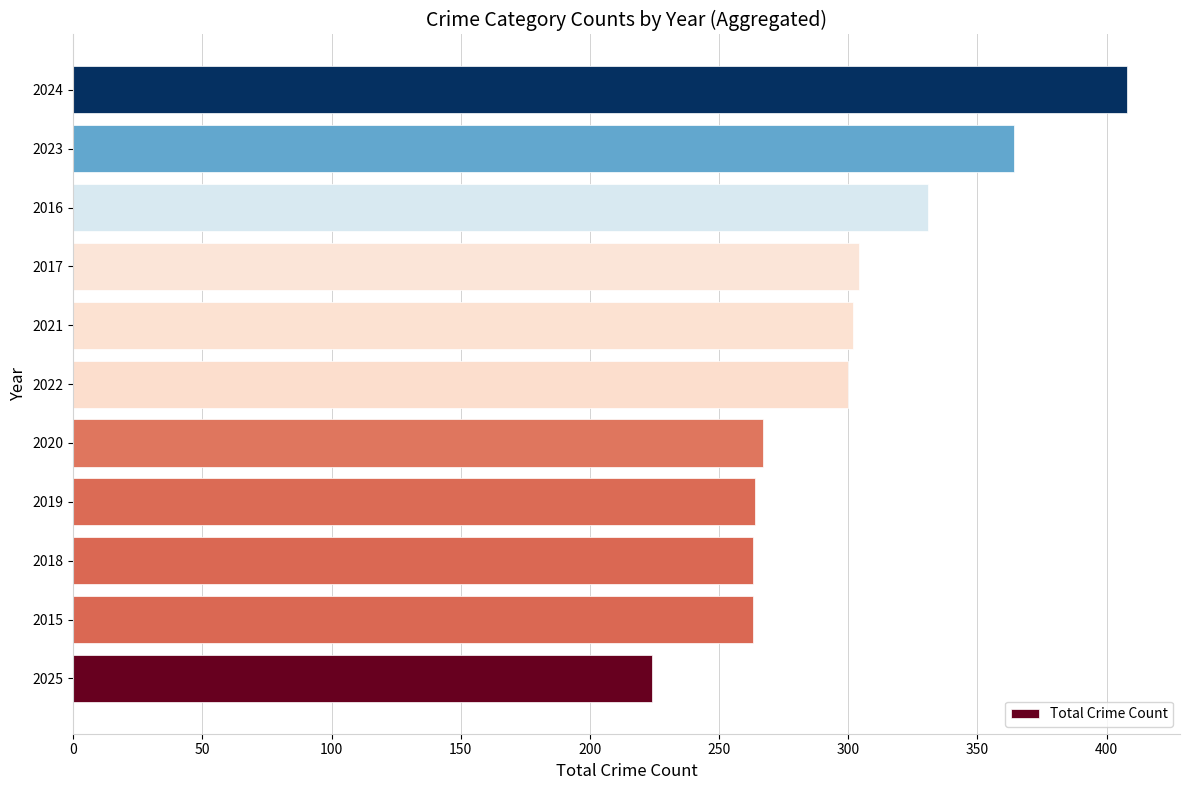

What is the change in value from 2025 to 2018?

+39